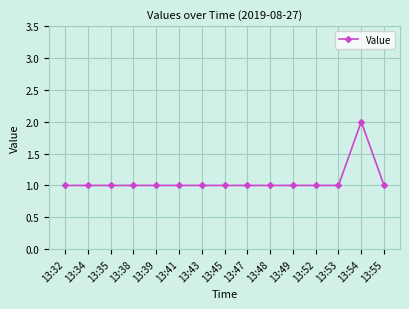

The value at 13:54 is 2. True or false?

True